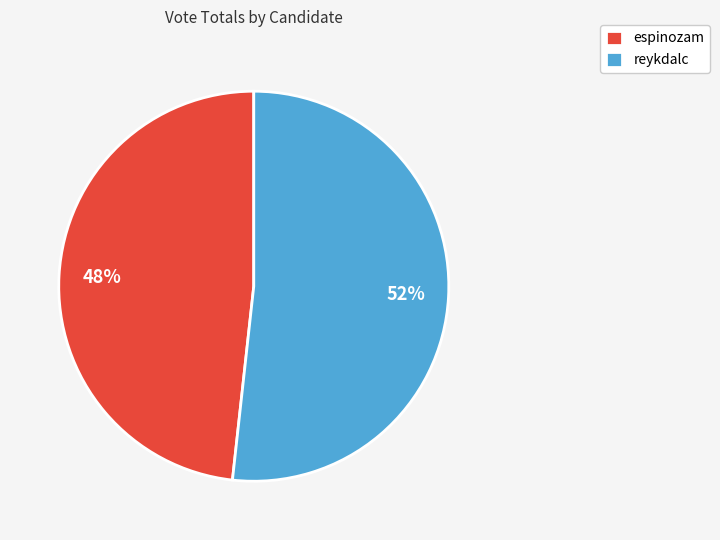

To the nearest percent, what portion does reykdalc represent?

52%